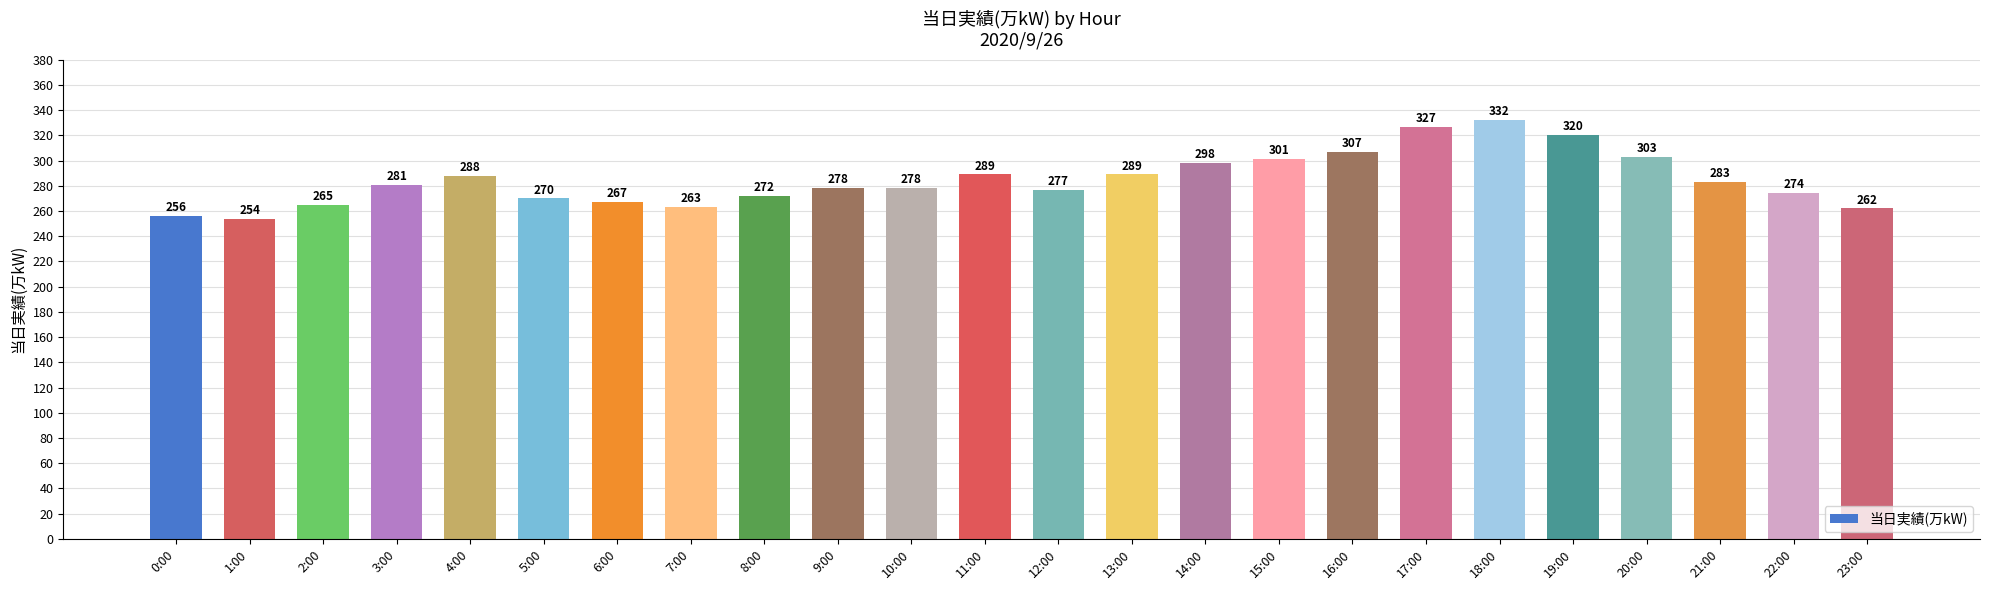

What is the greatest value displayed?

332